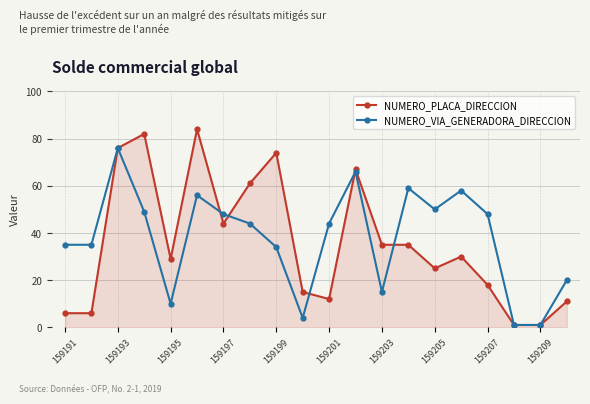

Rank the series by their maximum value, from lowest to highest.

NUMERO_VIA_GENERADORA_DIRECCION, NUMERO_PLACA_DIRECCION